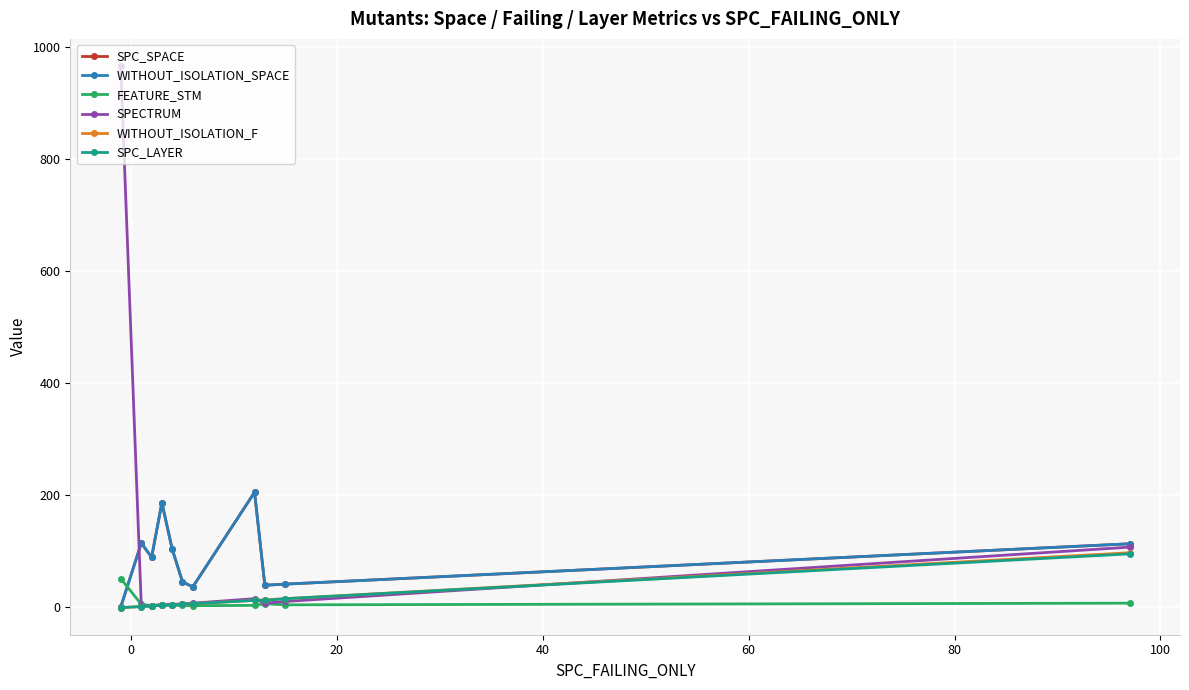

Is this an area chart (filled region under the line)?

No